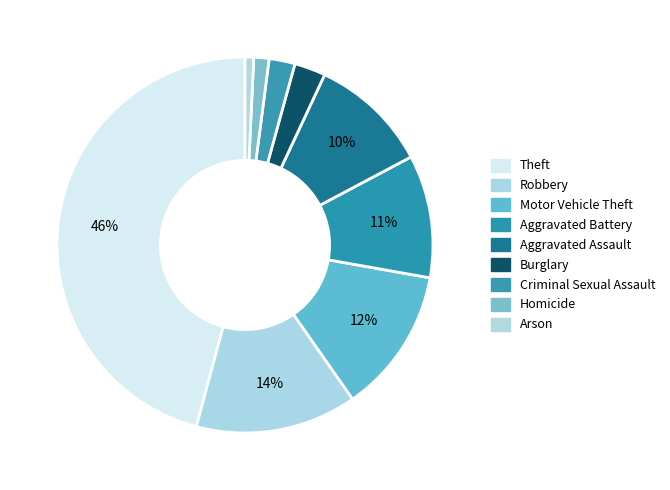

How many segments does this pie chart have?

9